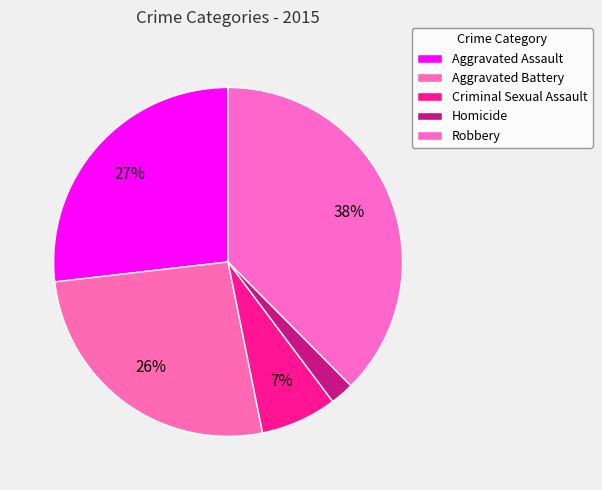

Count the number of slices in the pie.

5